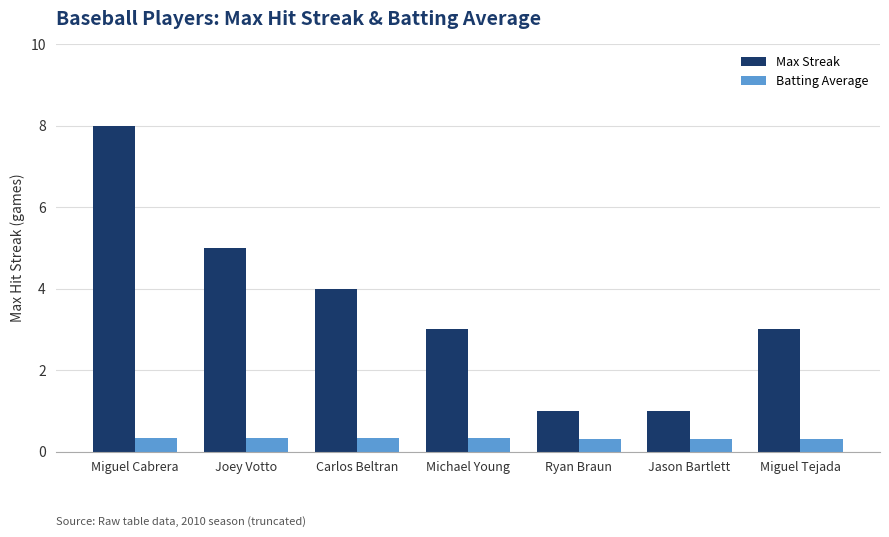

What is the difference between the highest and lowest values at Michael Young?

2.7